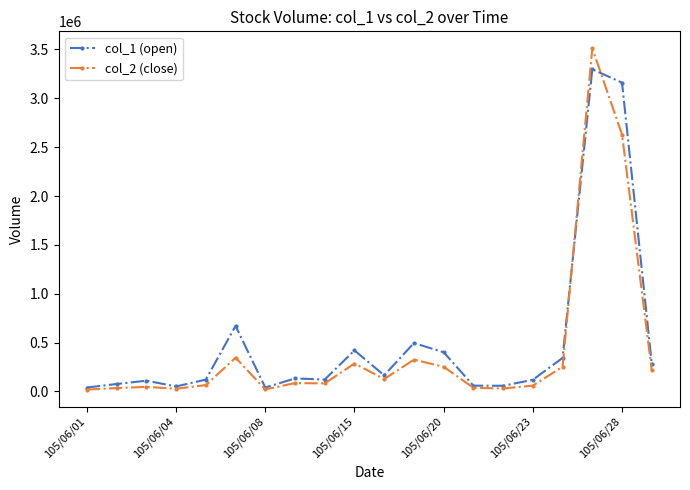

Which series has the largest range (max minus min)?

col_2 (close)